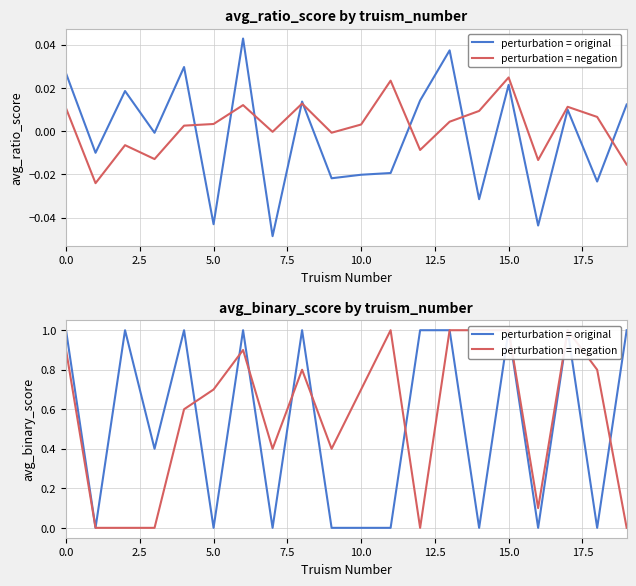

What position from the left is 18?

19